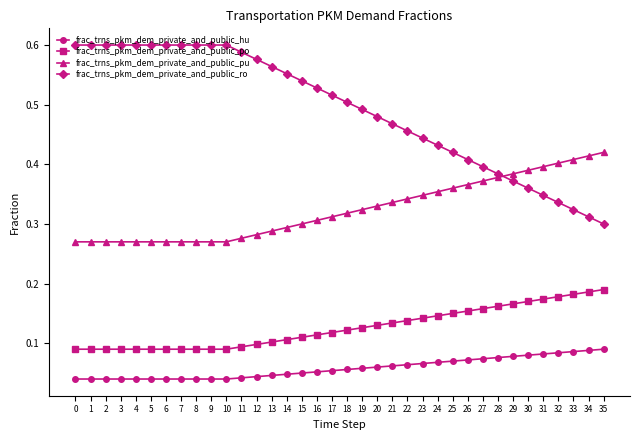

How many lines are shown in the chart?

4